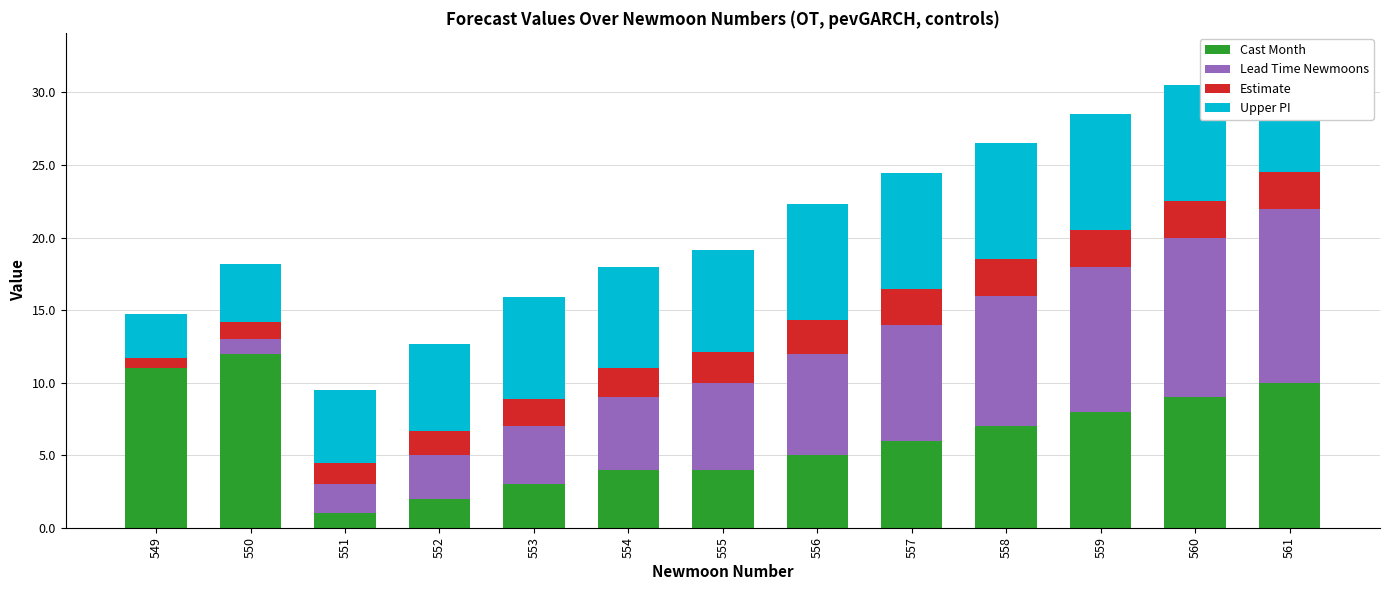

At which category is the sum across all series the highest?

561